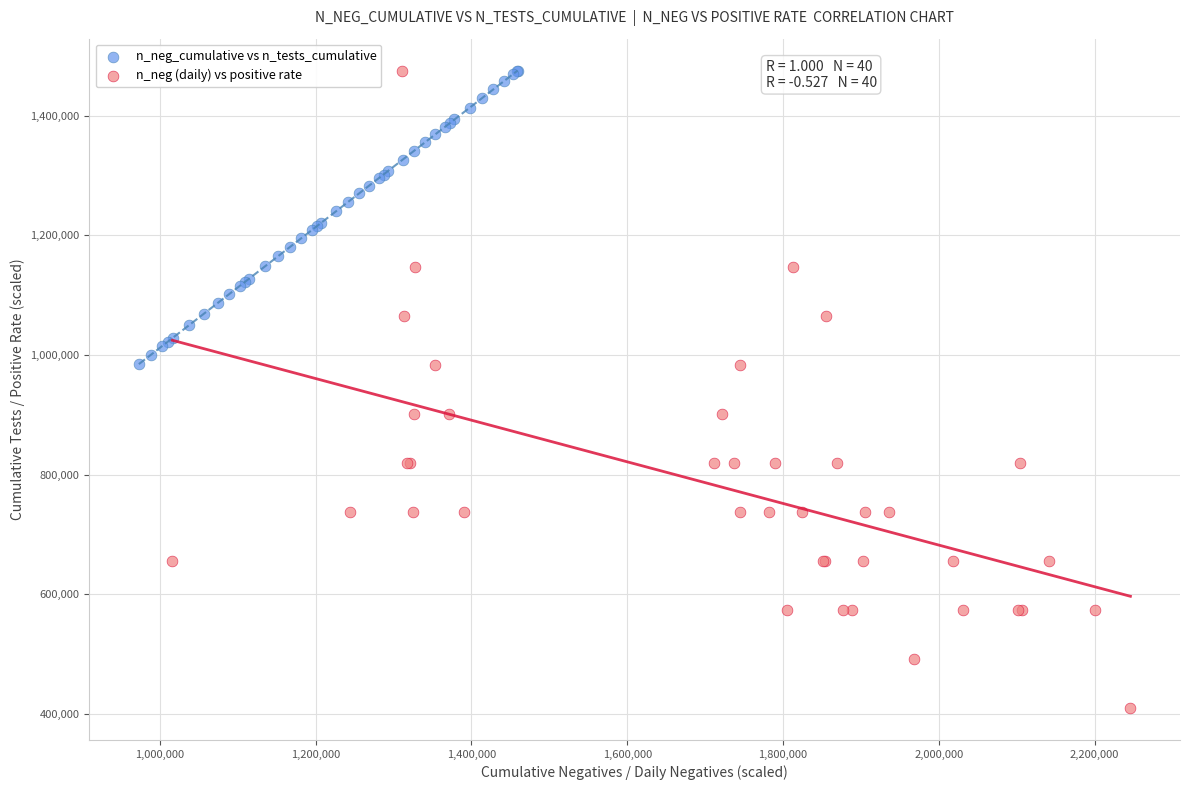

Which series has the widest spread of Y values?

n_neg (daily) vs positive rate